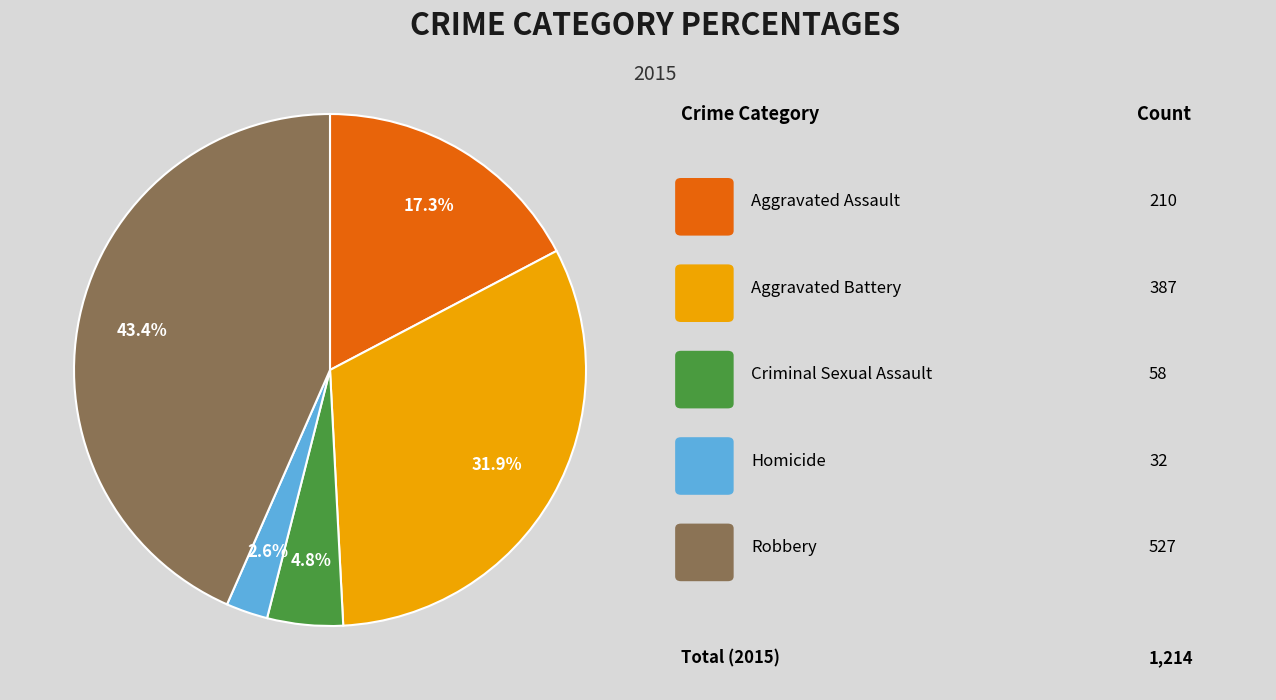

To the nearest percent, what is the average slice percentage?

20%